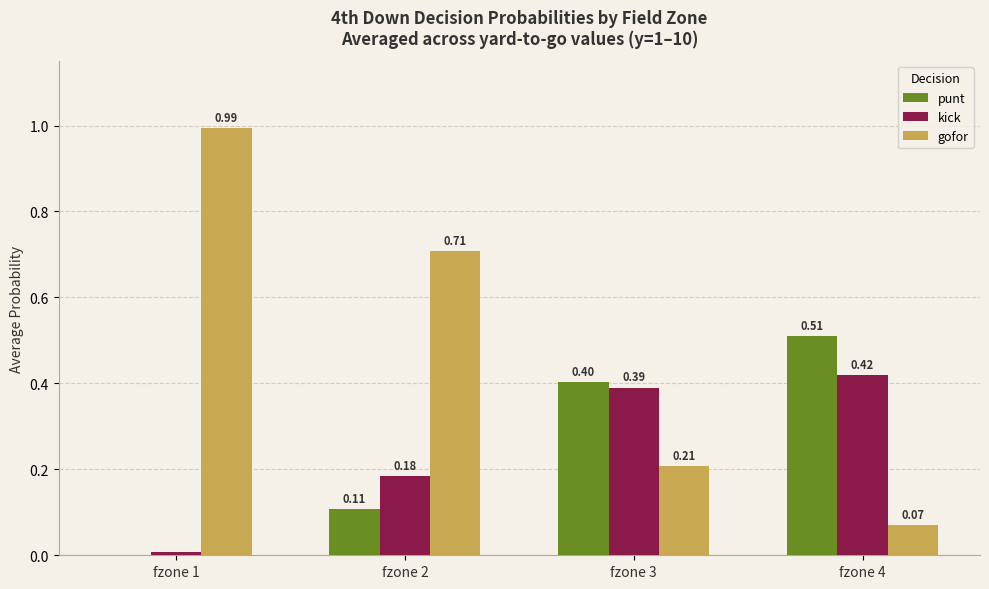

Is the value of gofor at fzone 4 greater than the value of kick at fzone 1?

Yes